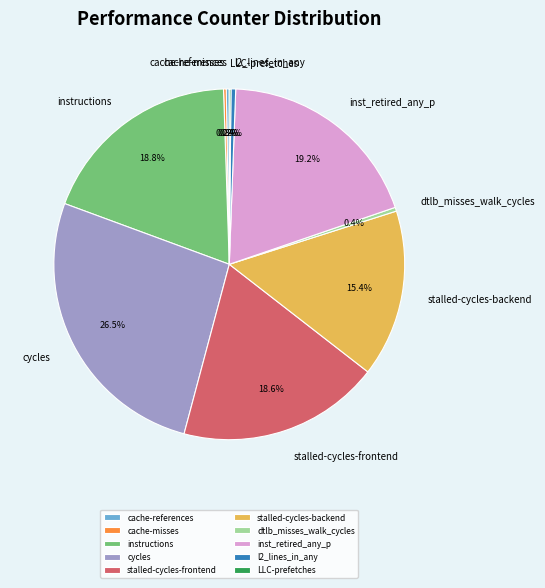

To the nearest percent, what portion does stalled-cycles-backend represent?

15%